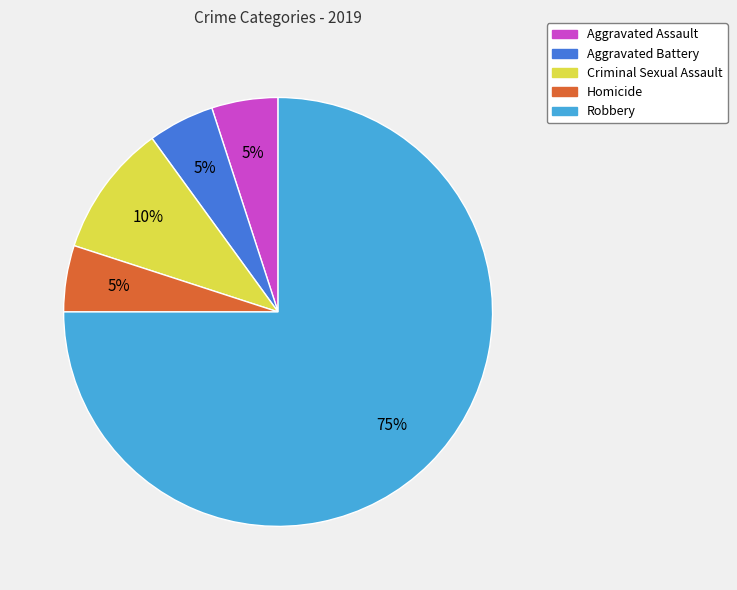

Does any single category account for the majority?

Yes